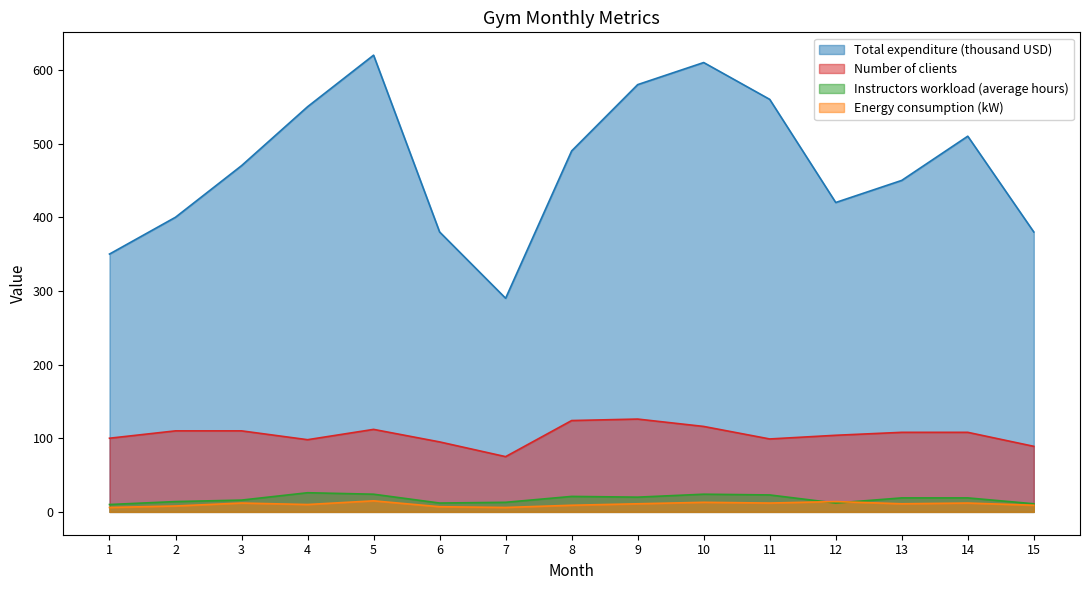

What is the value of the Number of clients point at the 15th from the left?

89